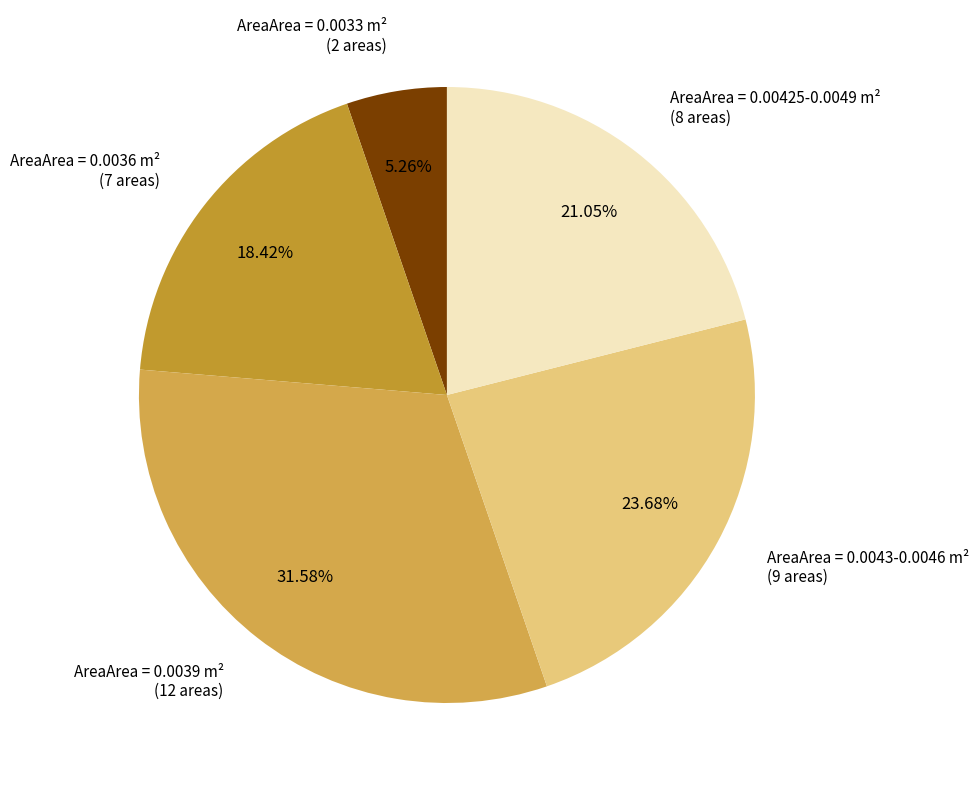

To the nearest percent, what is the difference between the largest and smallest slice percentages?

26%